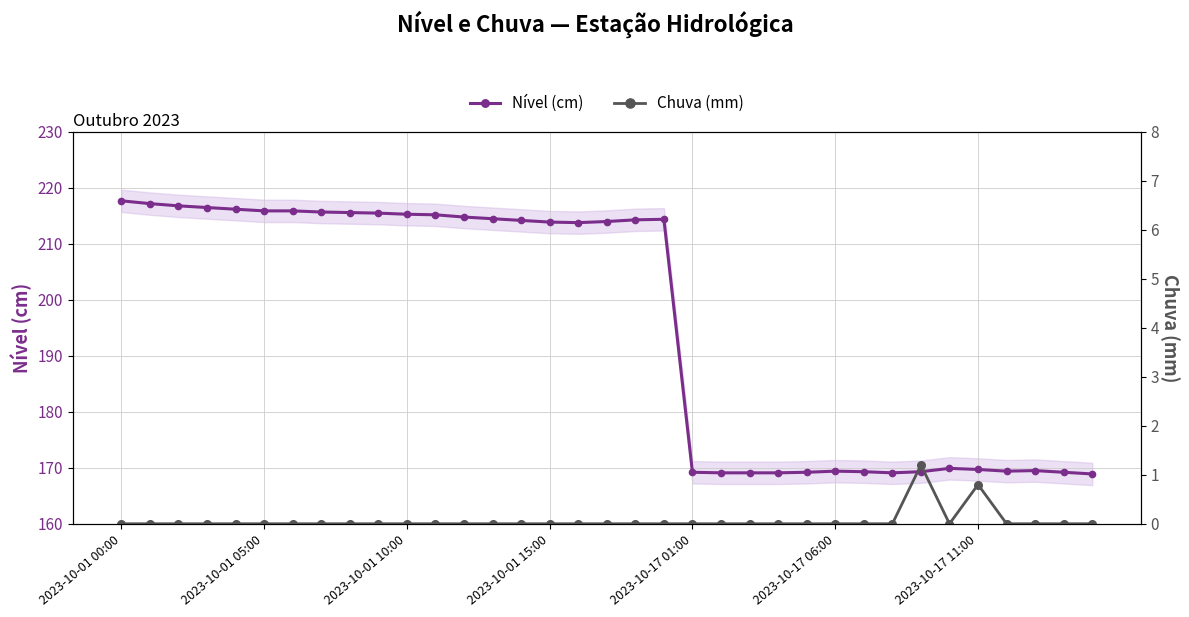

What is the highest value of the Nível (cm) series?

217.7